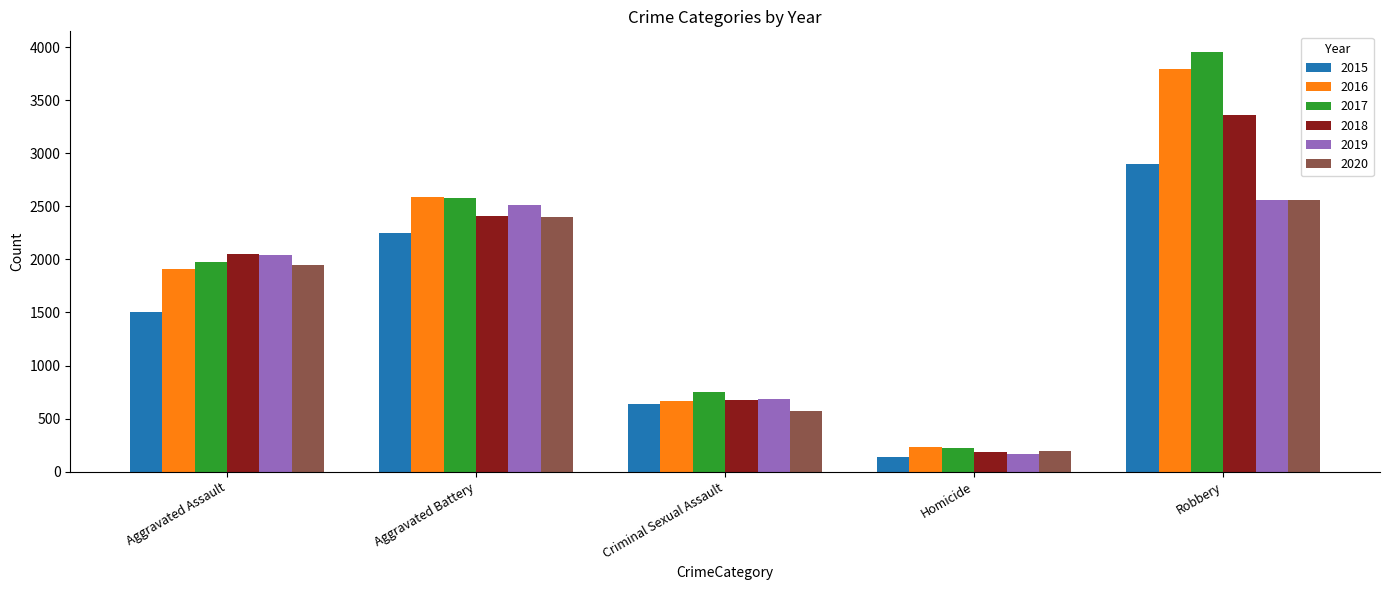

How many data points does each series have?

5